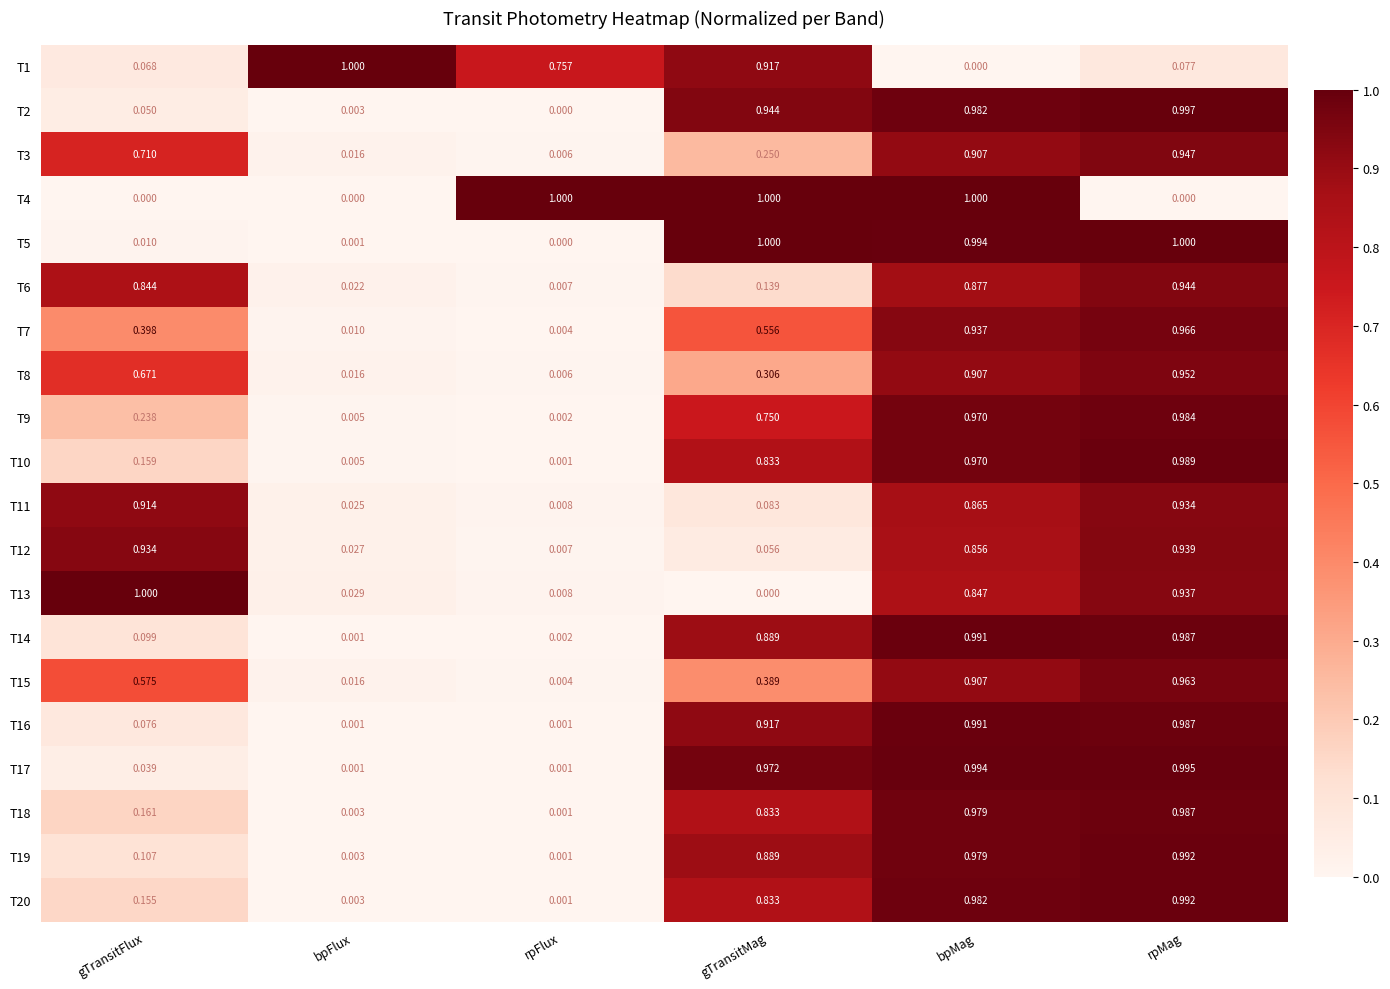

At which label is T6 closest to 0?

rpFlux